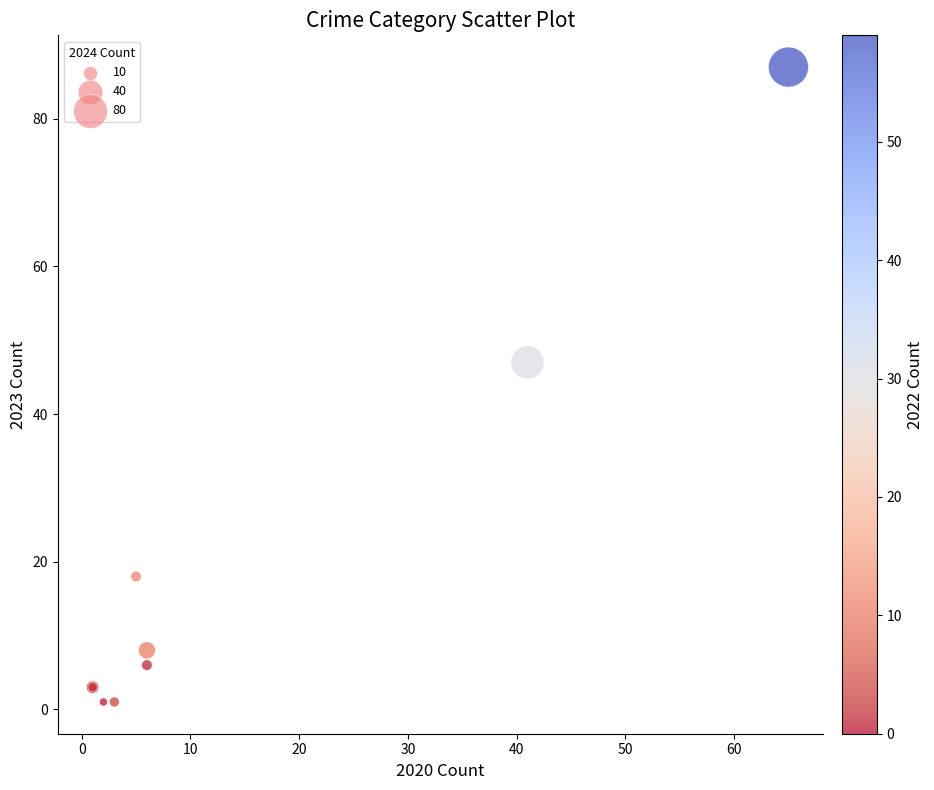

What Y value in the scatter plot is closest to 44?

47